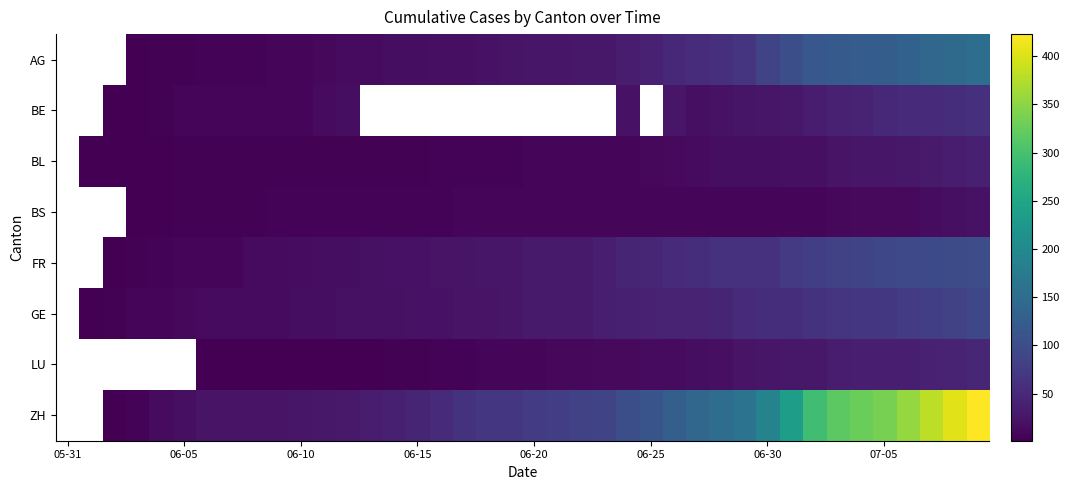

Is it true that BL equals 37.9 at 07-05?

False